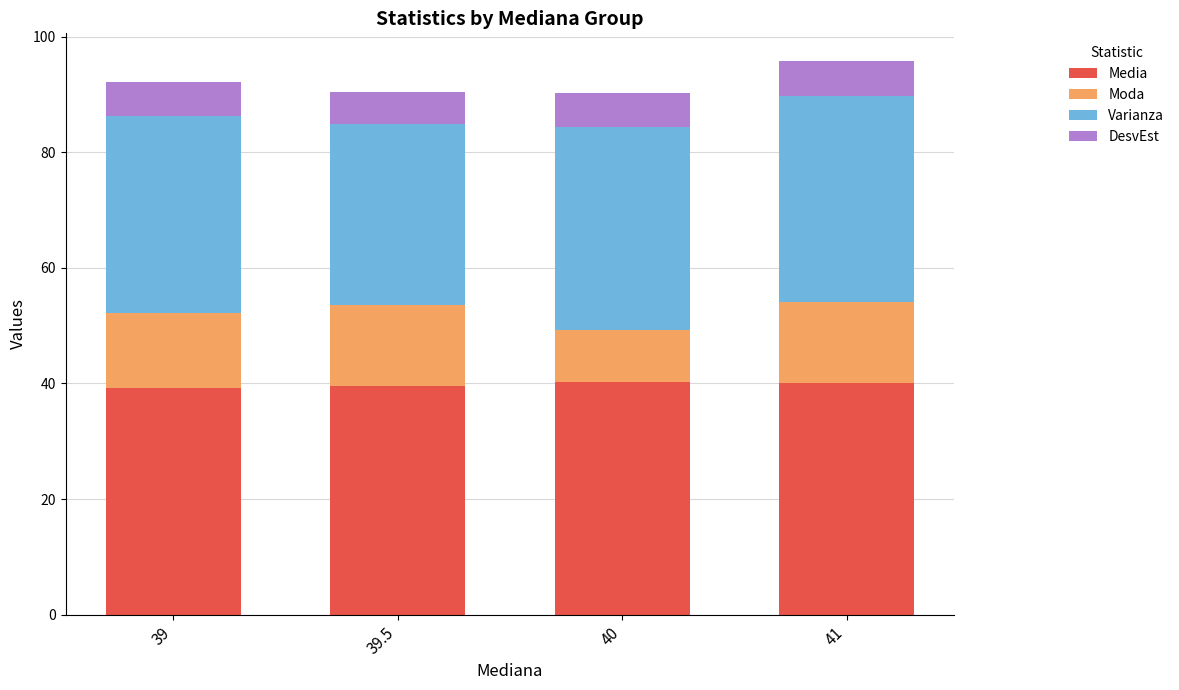

What is the sum of the Media values at 39 and 39.5?

78.8